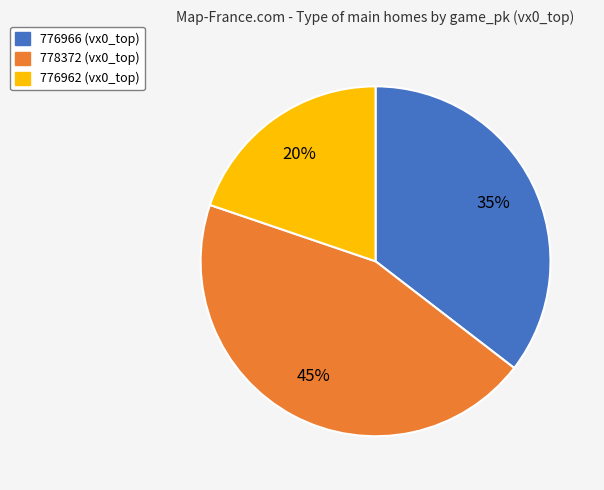

Count the number of slices in the pie.

3